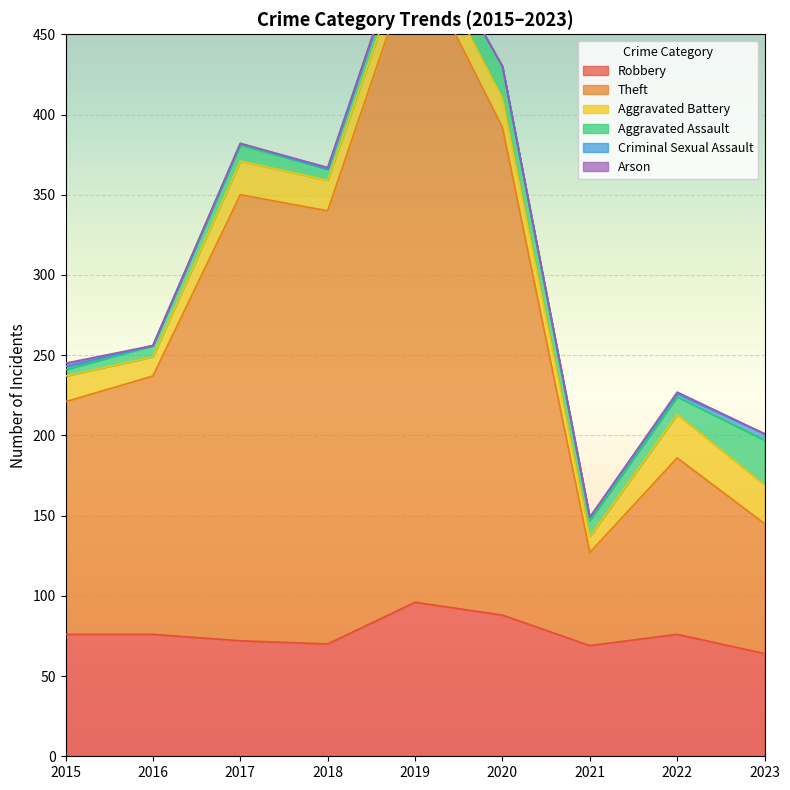

Which series changed the most between 2021 and 2023?

Theft